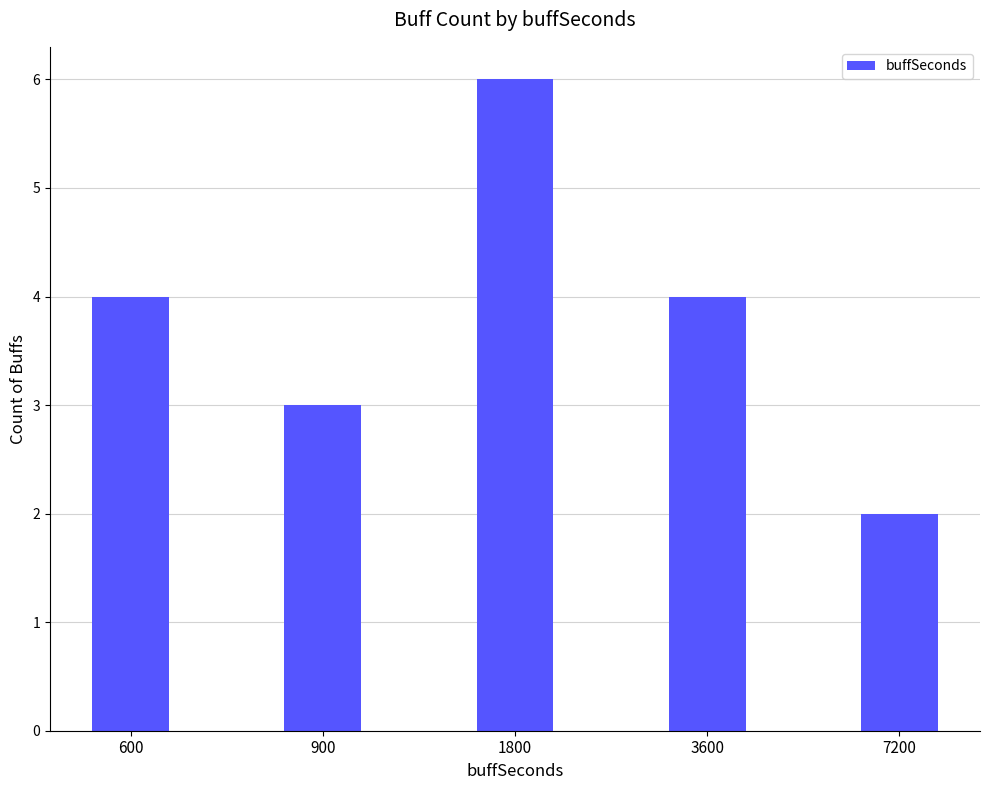

What is the smallest value displayed?

2